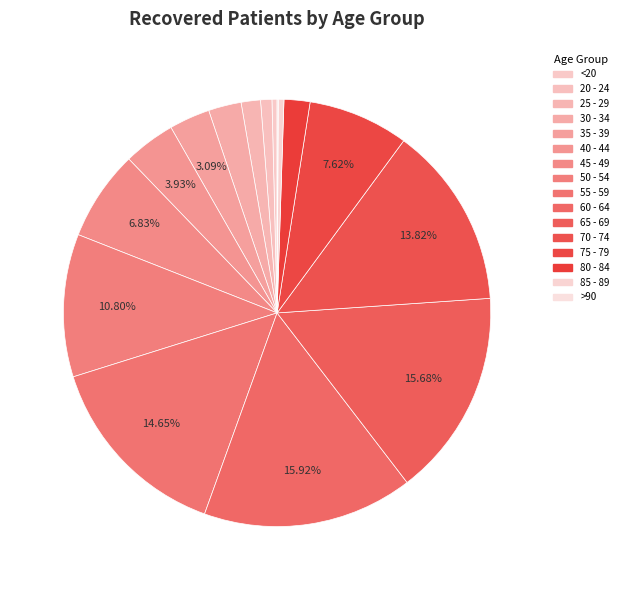

What percentage is the 35 - 39 slice, to the nearest percent?

3%